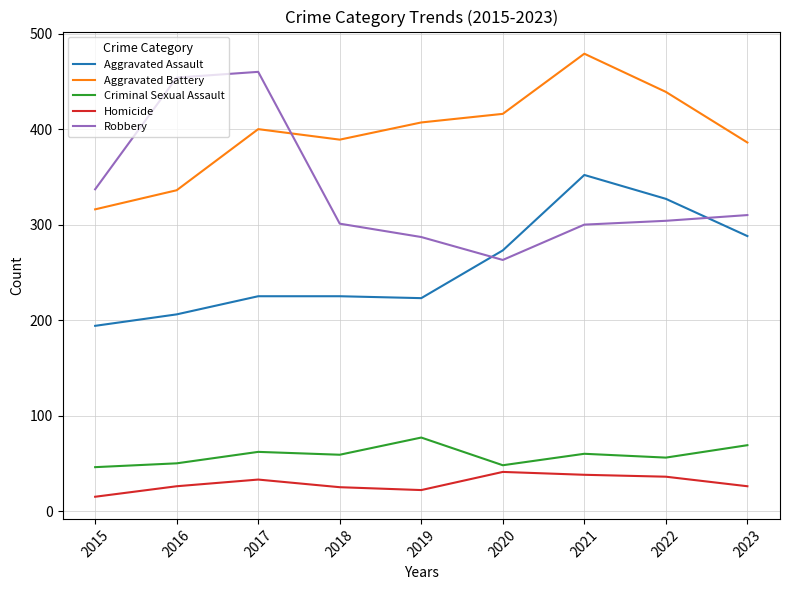

Which series has the largest total across all categories?

Aggravated Battery